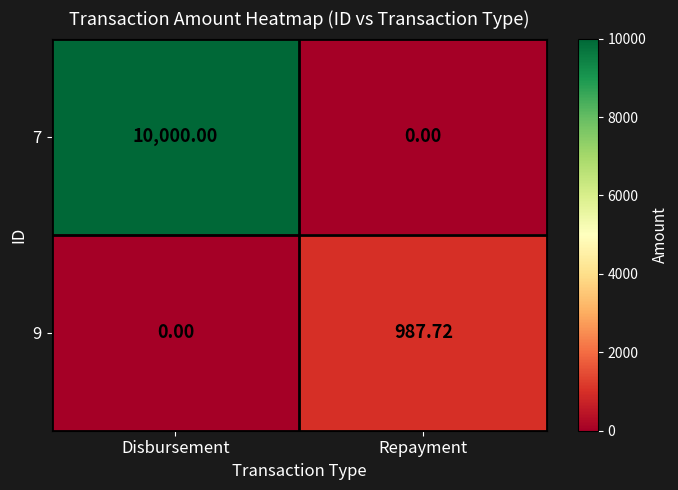

Rank the categories by 9 value from highest to lowest.

Repayment, Disbursement